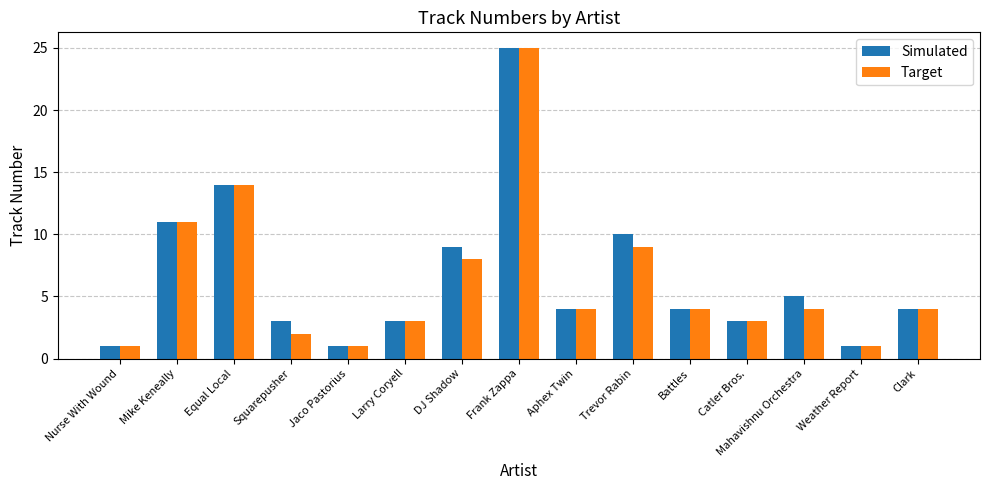

The value of Target at Aphex Twin is 4. True or false?

True